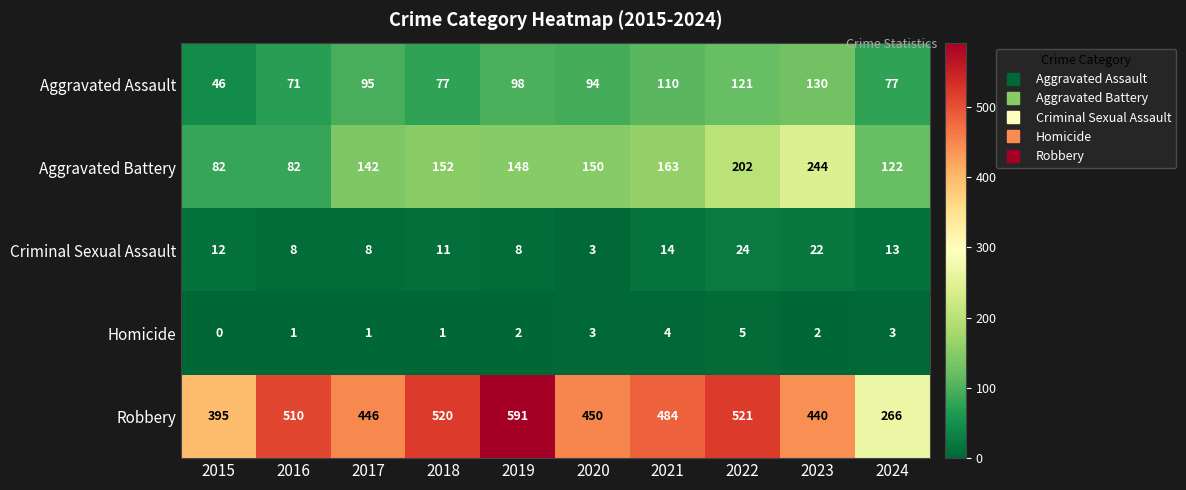

The Criminal Sexual Assault series shows 6 at 2015. True or false?

False